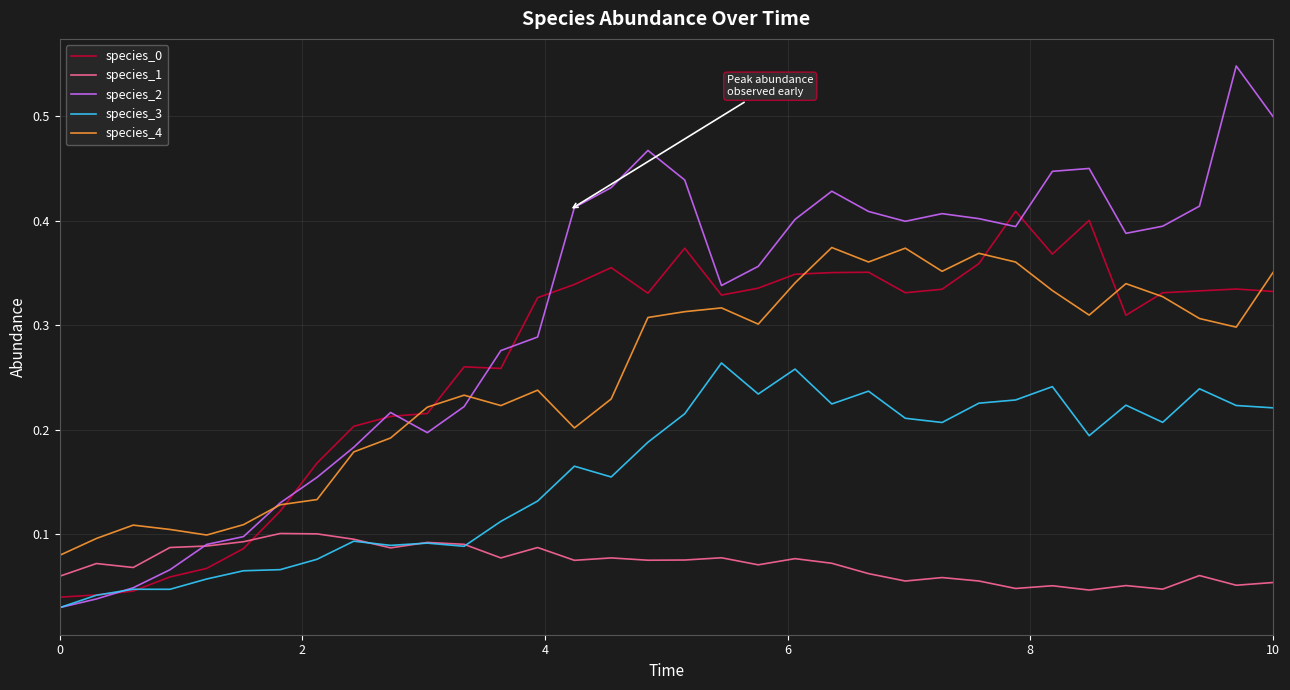

True or false: species_1 and species_0 cross at least once.

True